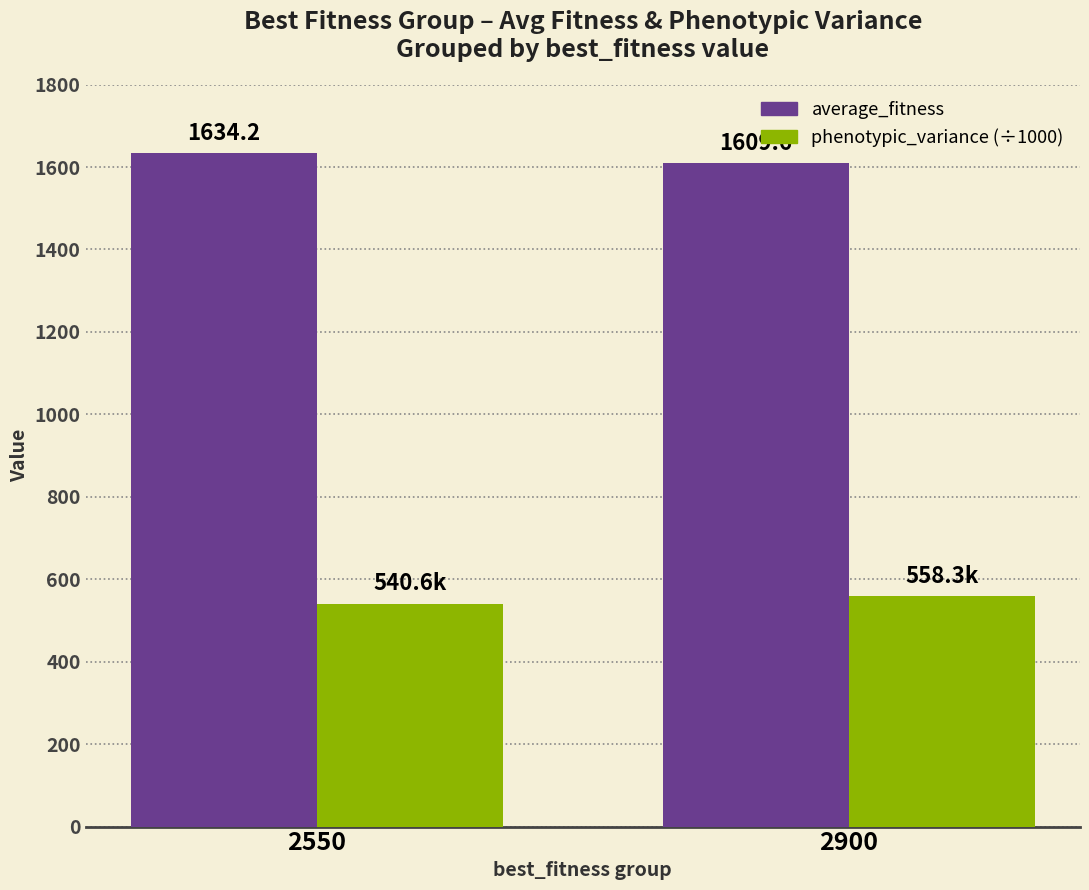

At how many categories does at least one series exceed 1590?

2